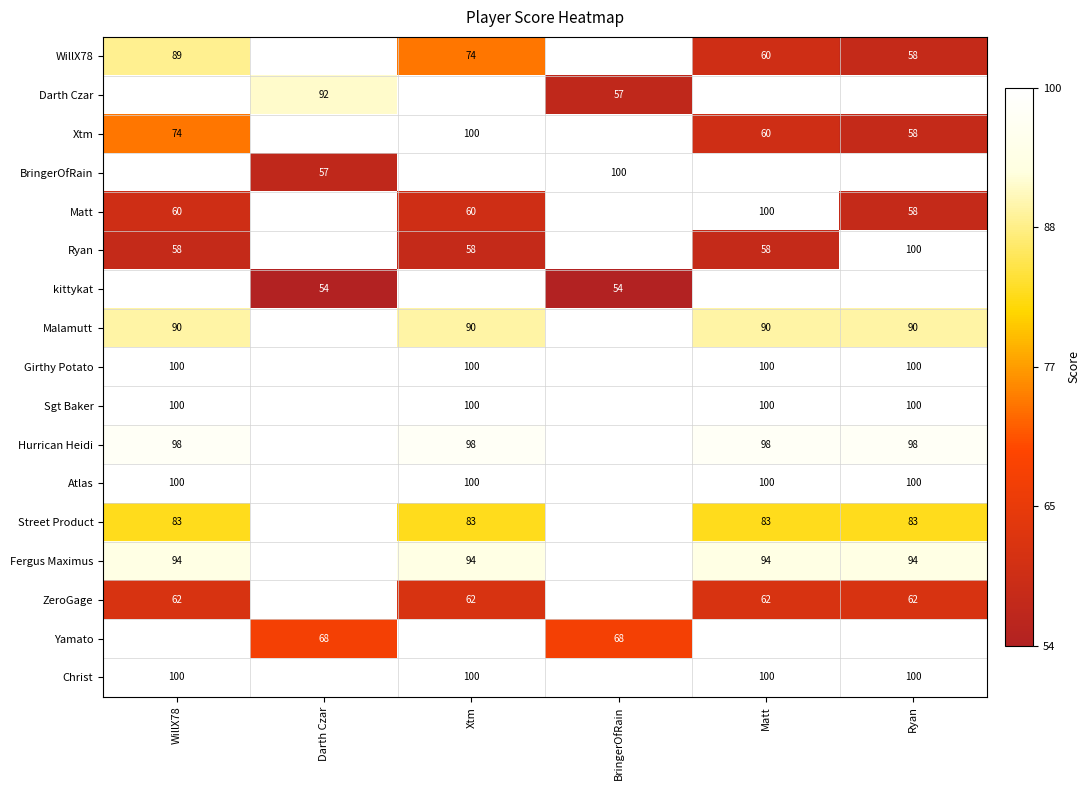

Count the number of data series in this chart.

17